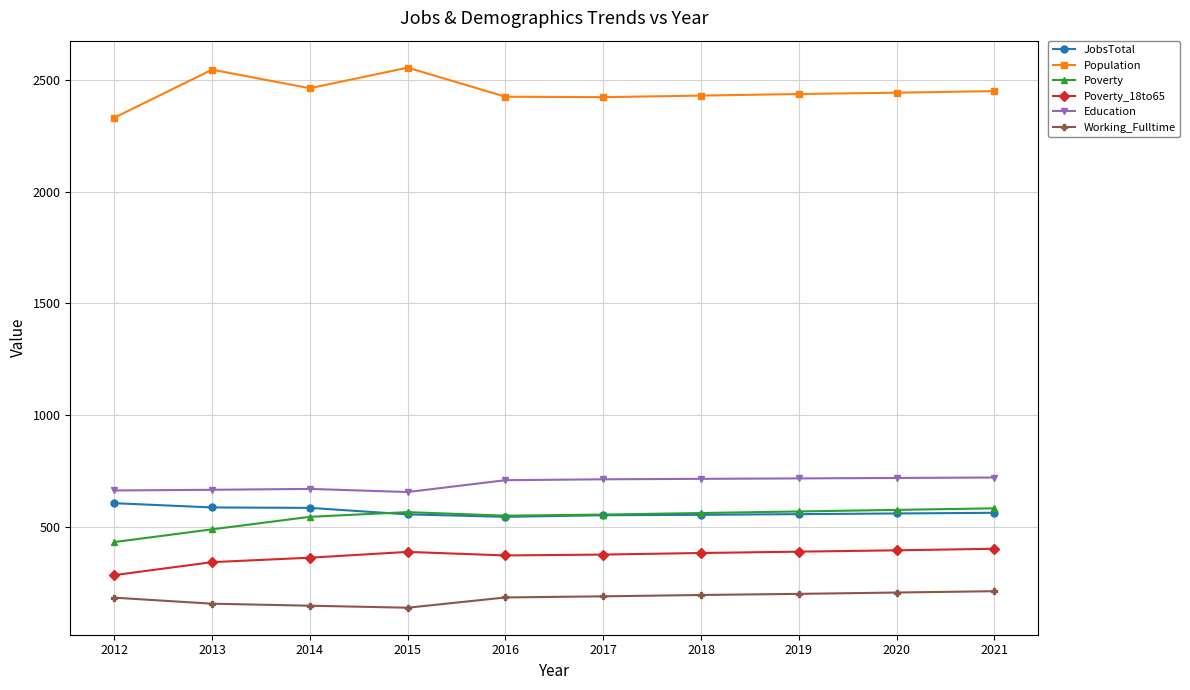

What are all the series names shown in the legend?

JobsTotal, Population, Poverty, Poverty_18to65, Education, Working_Fulltime